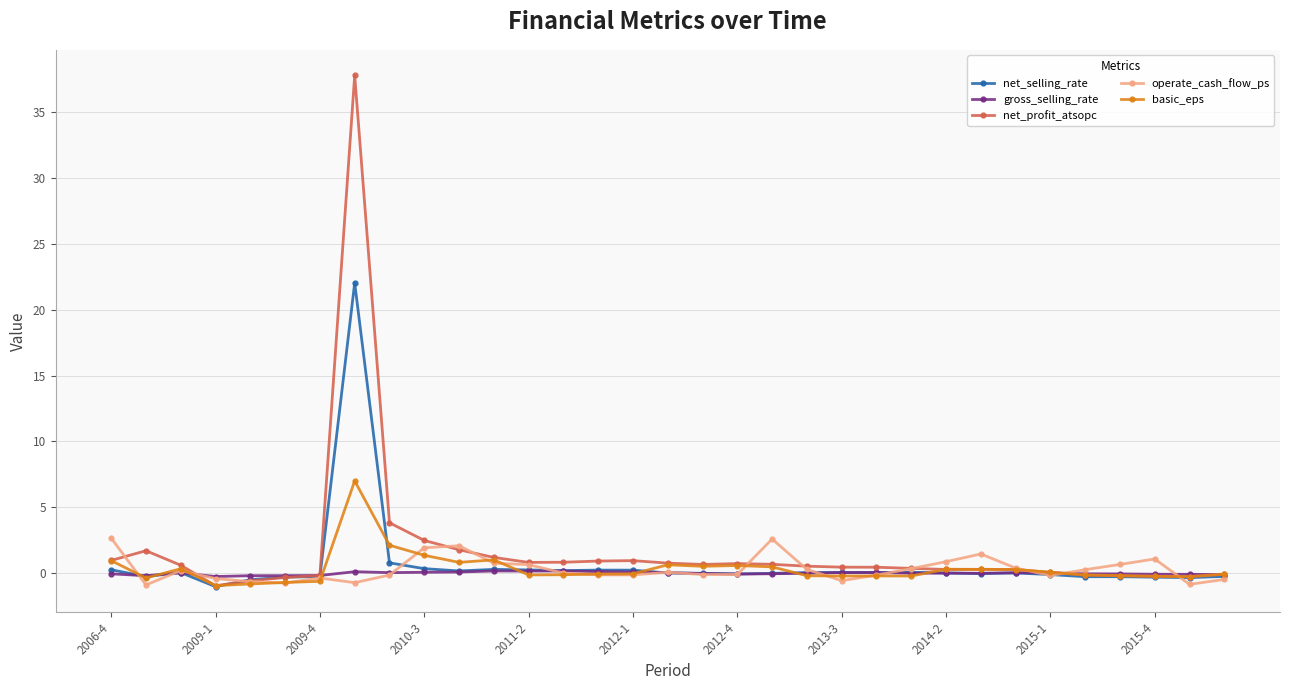

True or false: gross_selling_rate has more than 2 interior local peaks.

True